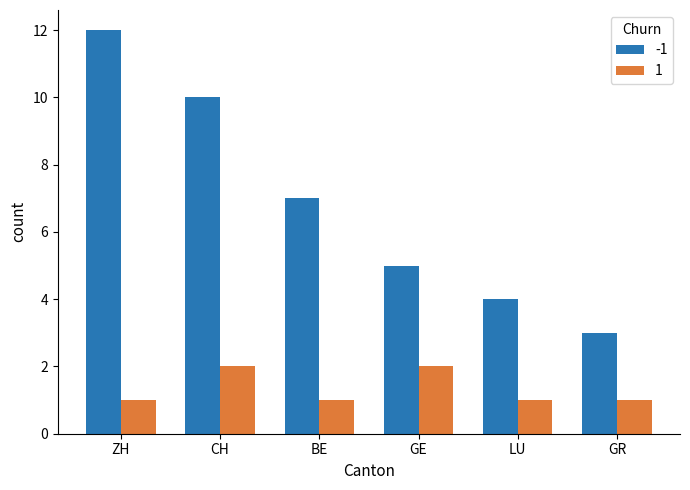

Are the bars grouped side by side (vs. stacked)?

Yes